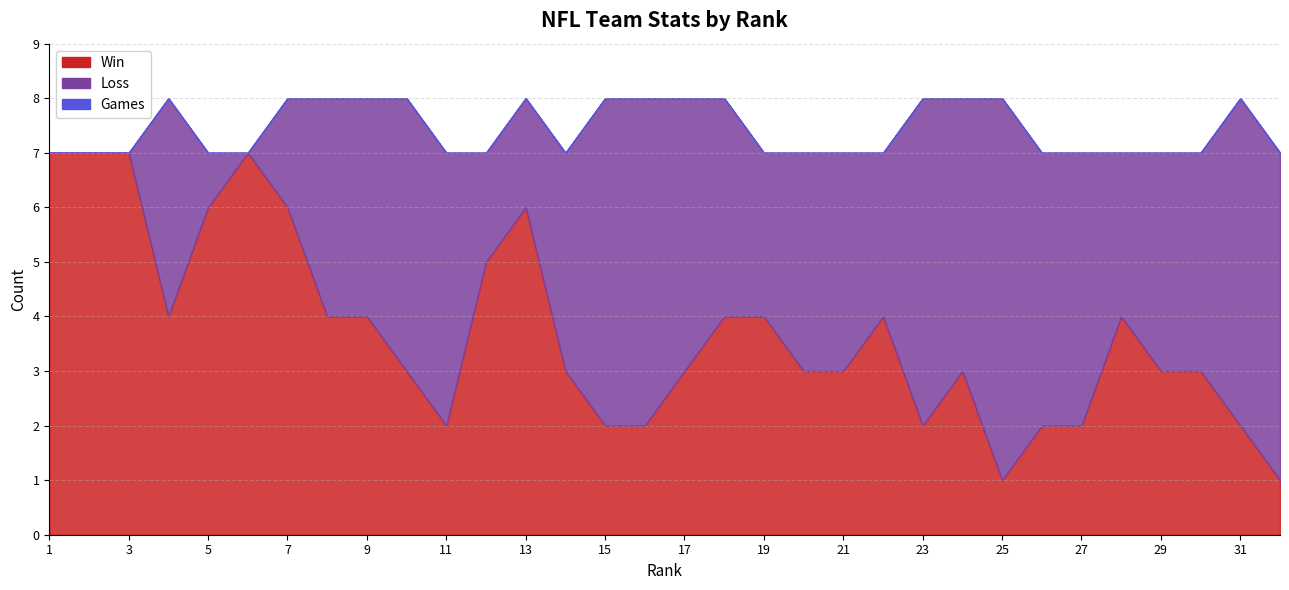

Where is Games nearest to the value 7?

1